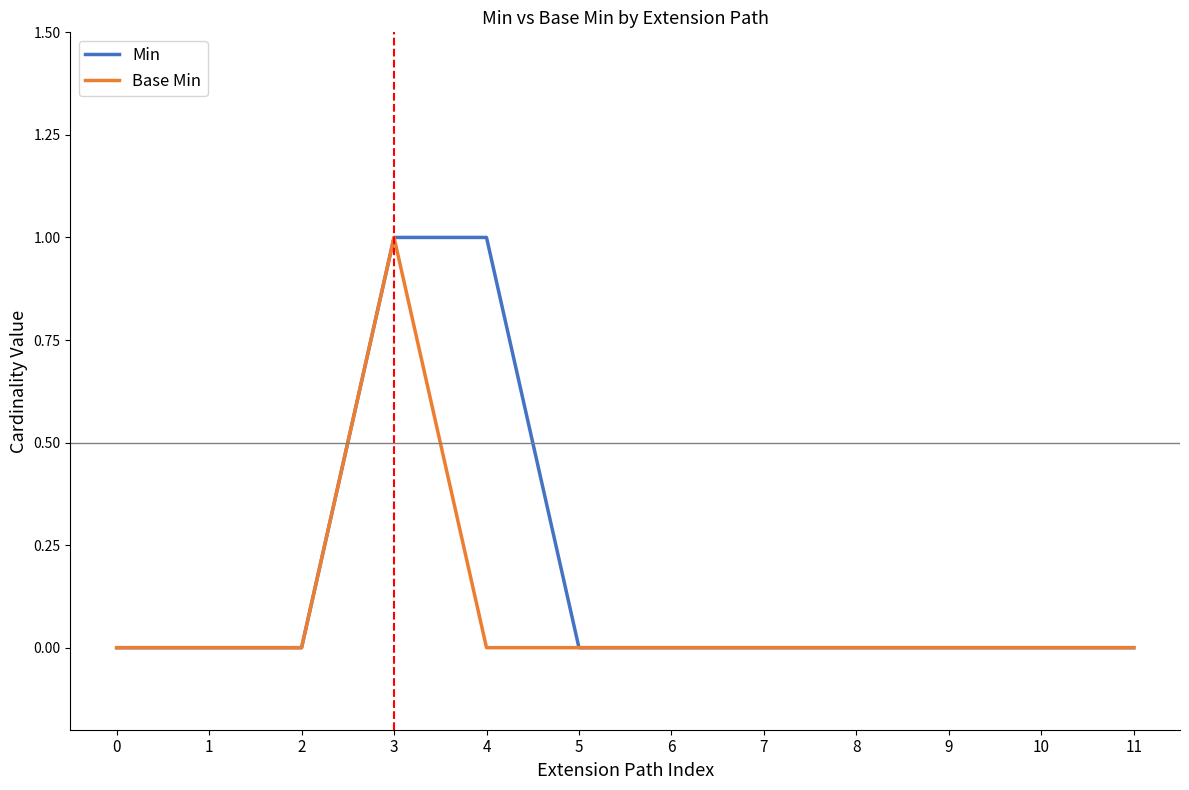

Reading left to right, list all the values displayed in this chart.

Min: 0	0	0	1	1	0	0	0	0	0	0	0
Base Min: 0	0	0	1	0	0	0	0	0	0	0	0